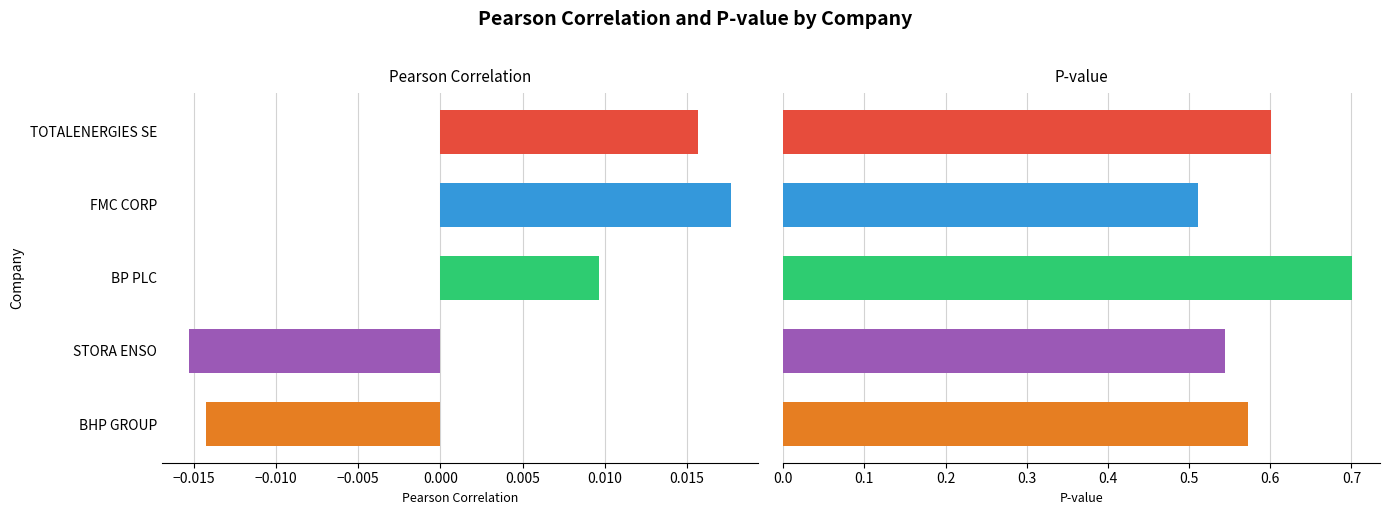

Are the bars horizontal?

Yes